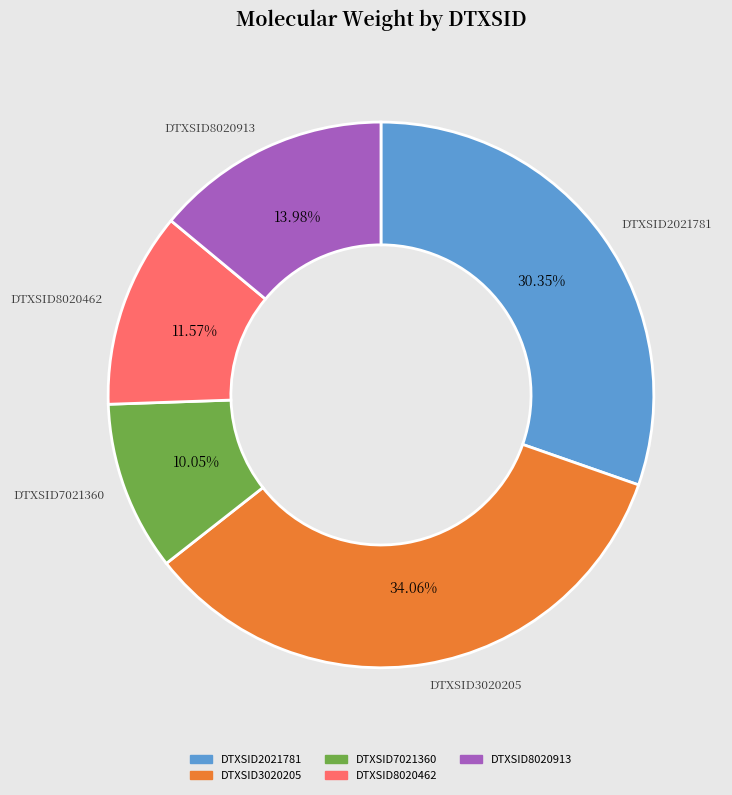

How many segments does this pie chart have?

5